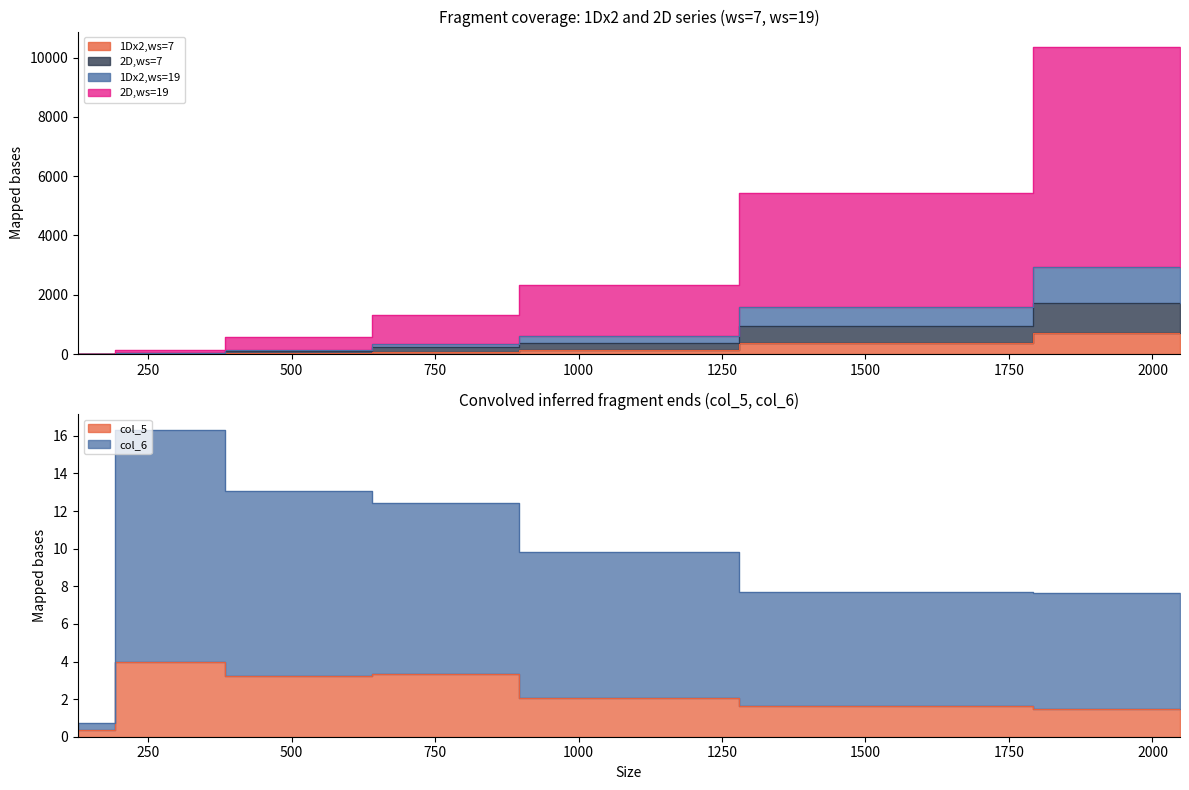

Between 256 and 1024, which series saw the biggest shift?

2D,ws=19